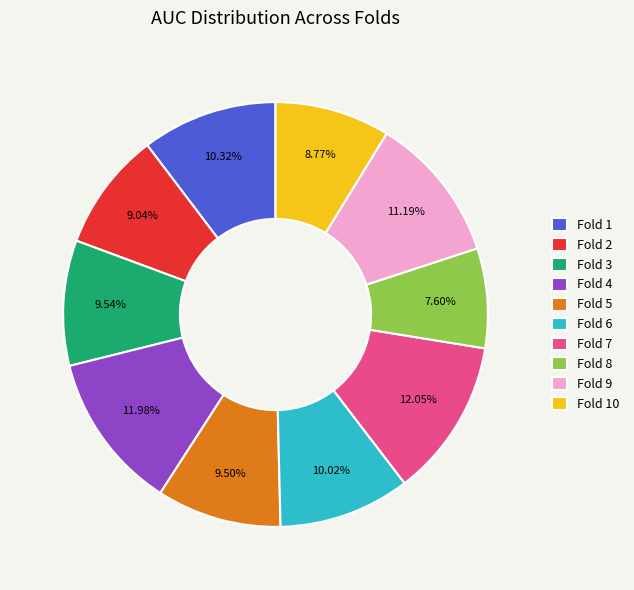

Is the sum of Fold 3 and Fold 10 greater than half?

No